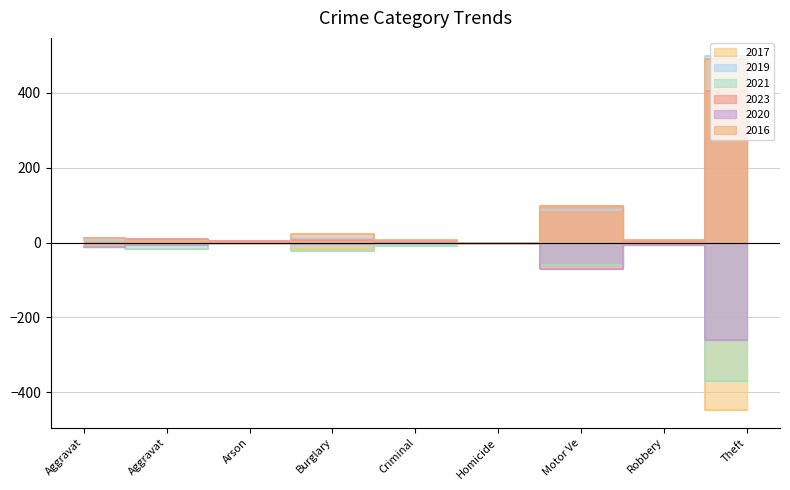

Which has a higher value, Burglary or Homicide?

Homicide